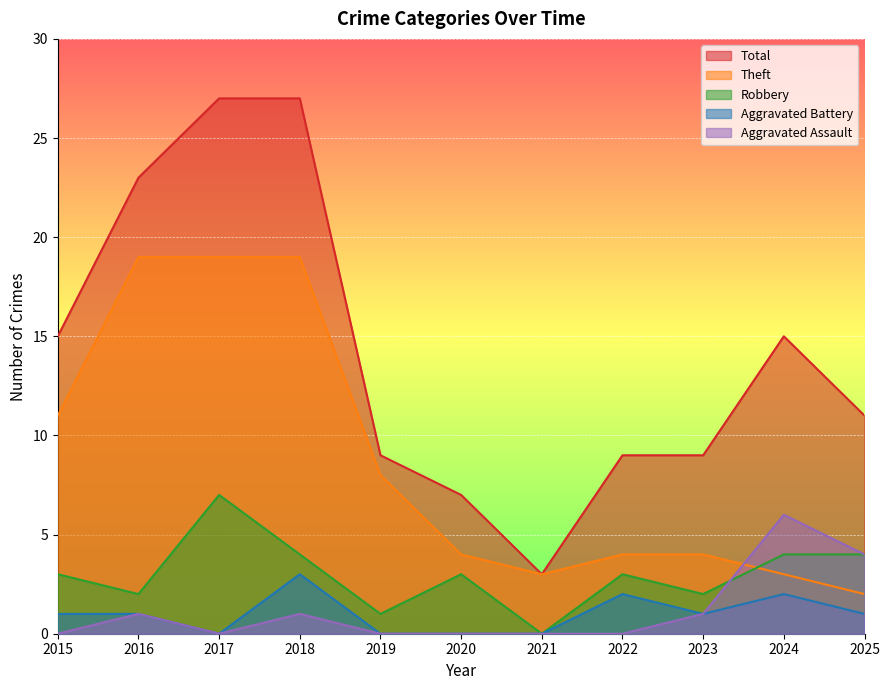

Read the Total value at 2025.

11